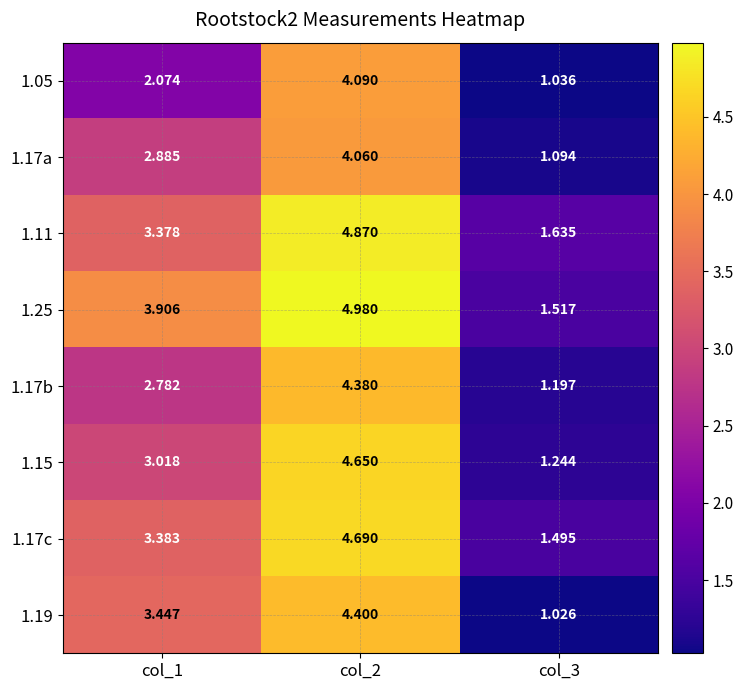

What is the total value across all series at col_2?

36.1